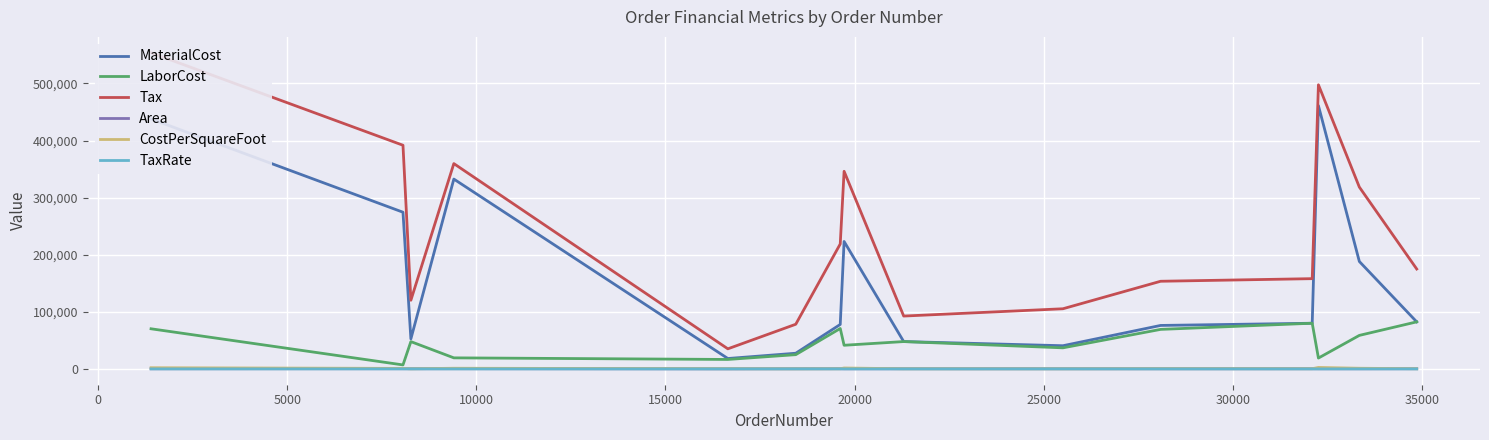

In Area, how many points are lower than both neighbors (excluding endpoints)?

5